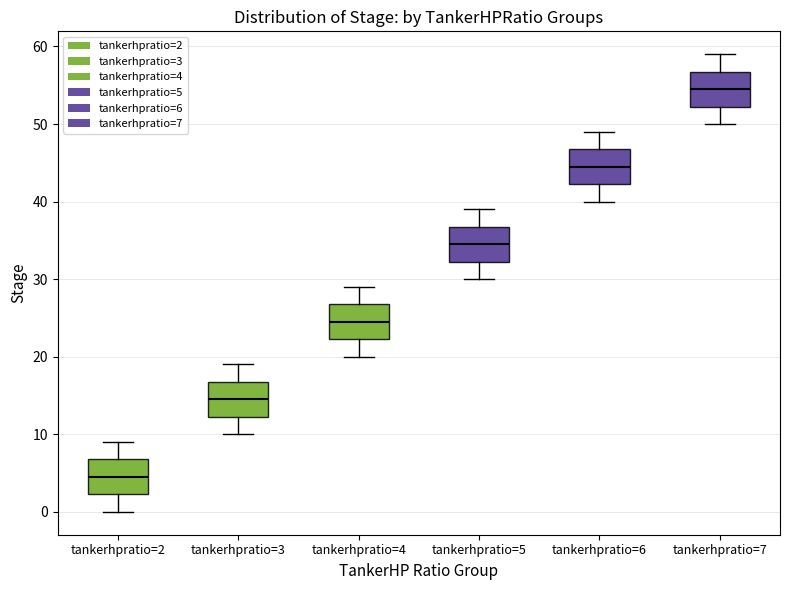

Which box has the lowest median line?

tankerhpratio=2